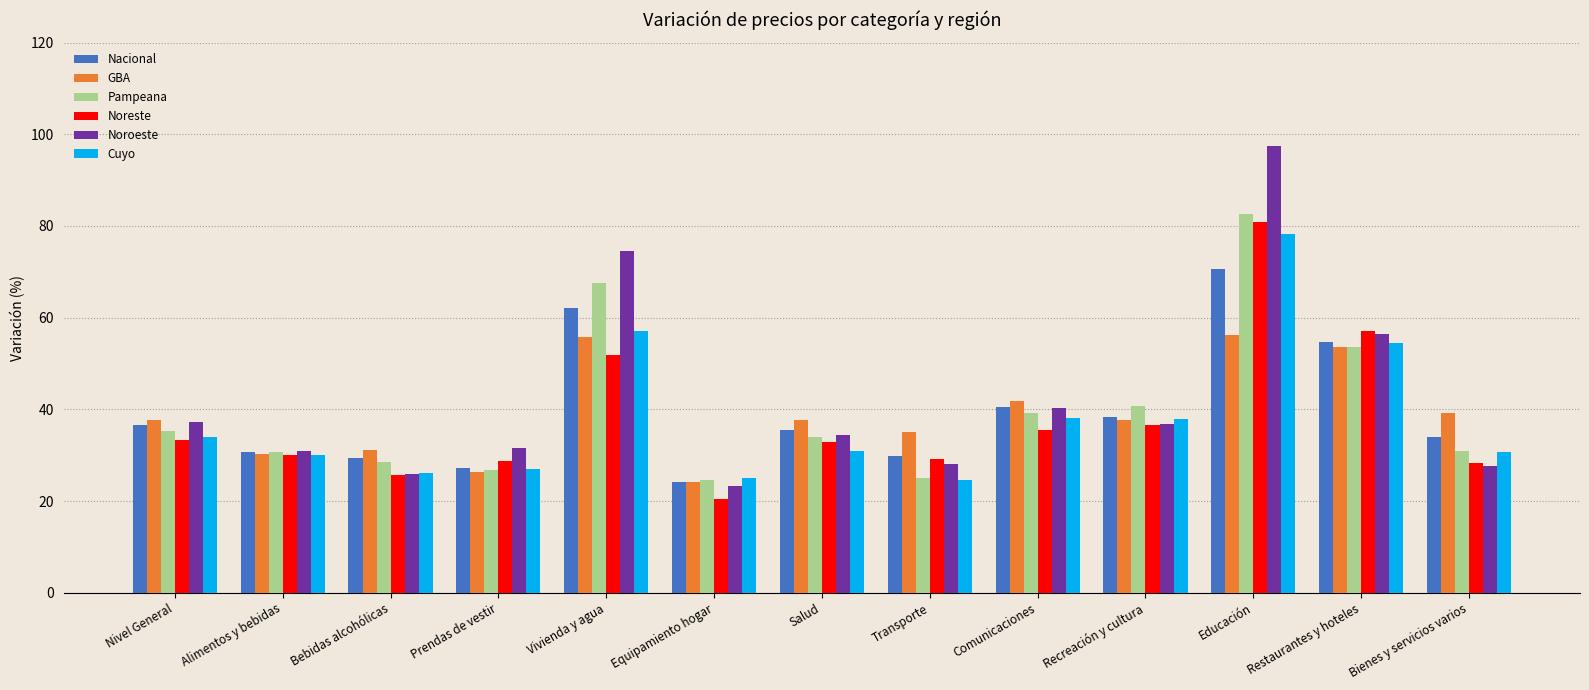

What position from the left is Prendas de vestir?

4